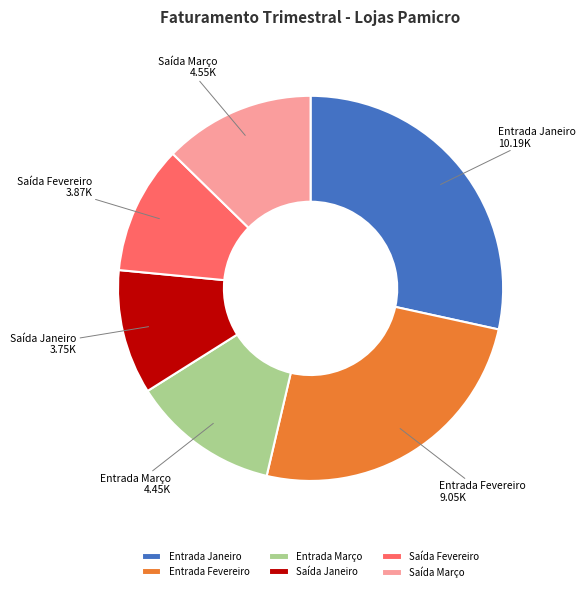

Approximately how many times larger is the value at Entrada Janeiro compared to Saída Fevereiro?

2.6